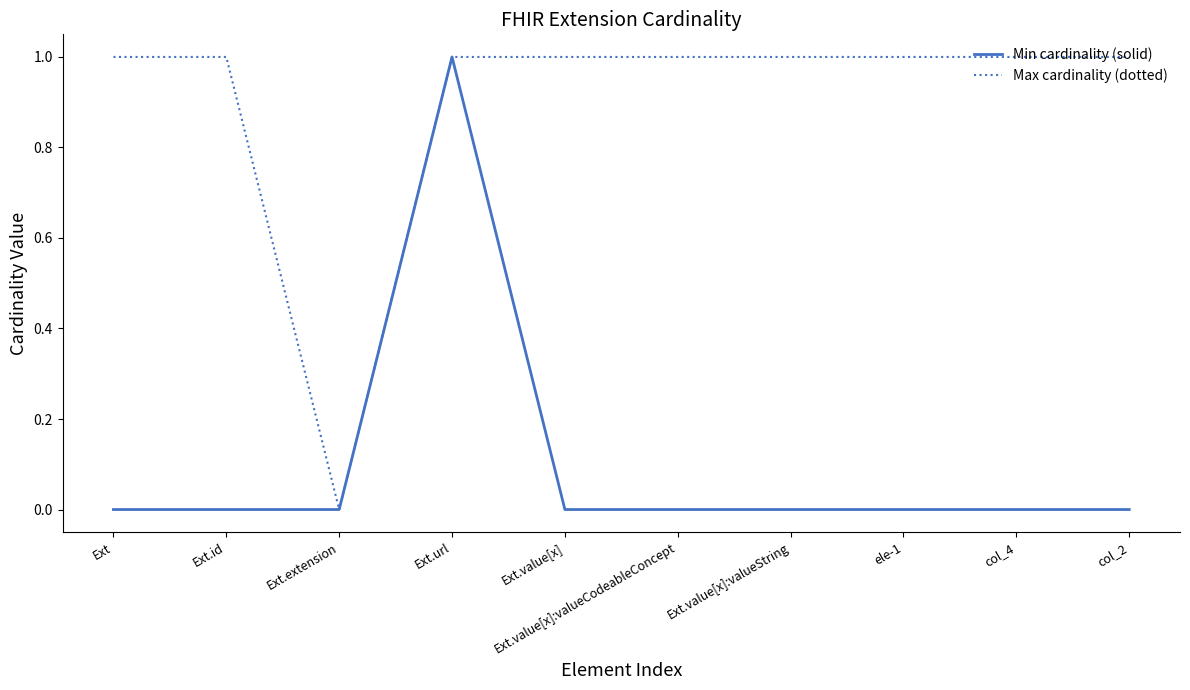

At col_4, list the series in order from smallest to largest.

Min cardinality (solid), Max cardinality (dotted)